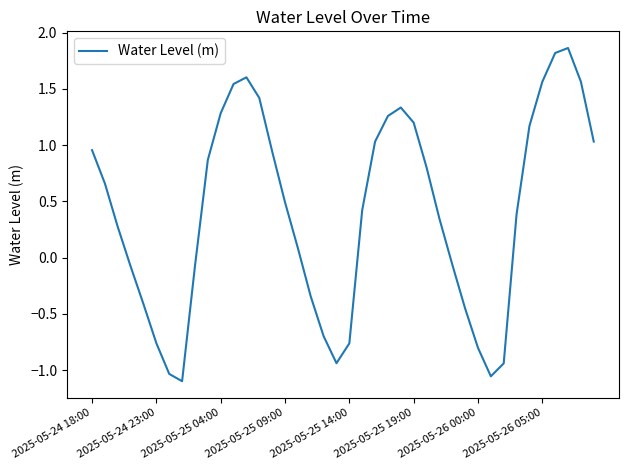

What is the difference between the maximum and minimum values?

3.0